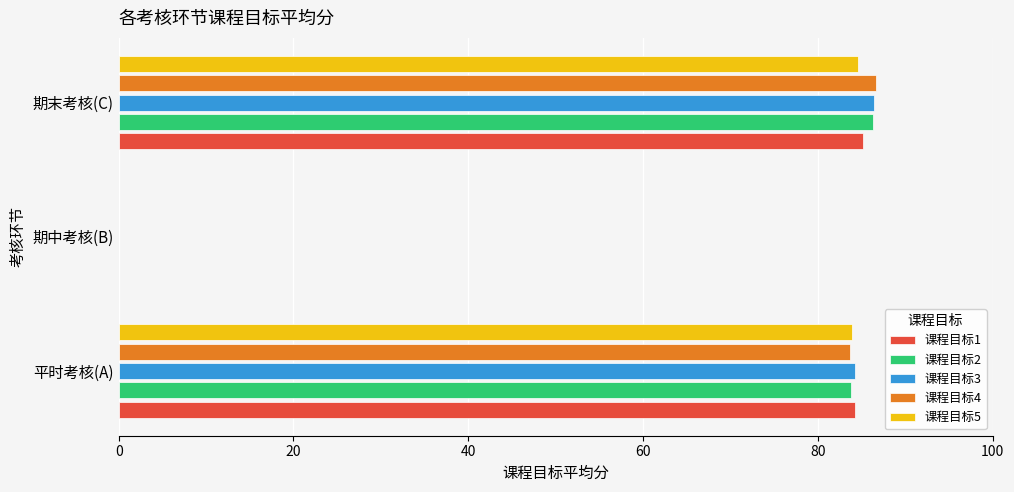

The value of 课程目标1 at 期中考核(B) is 0.0. True or false?

True